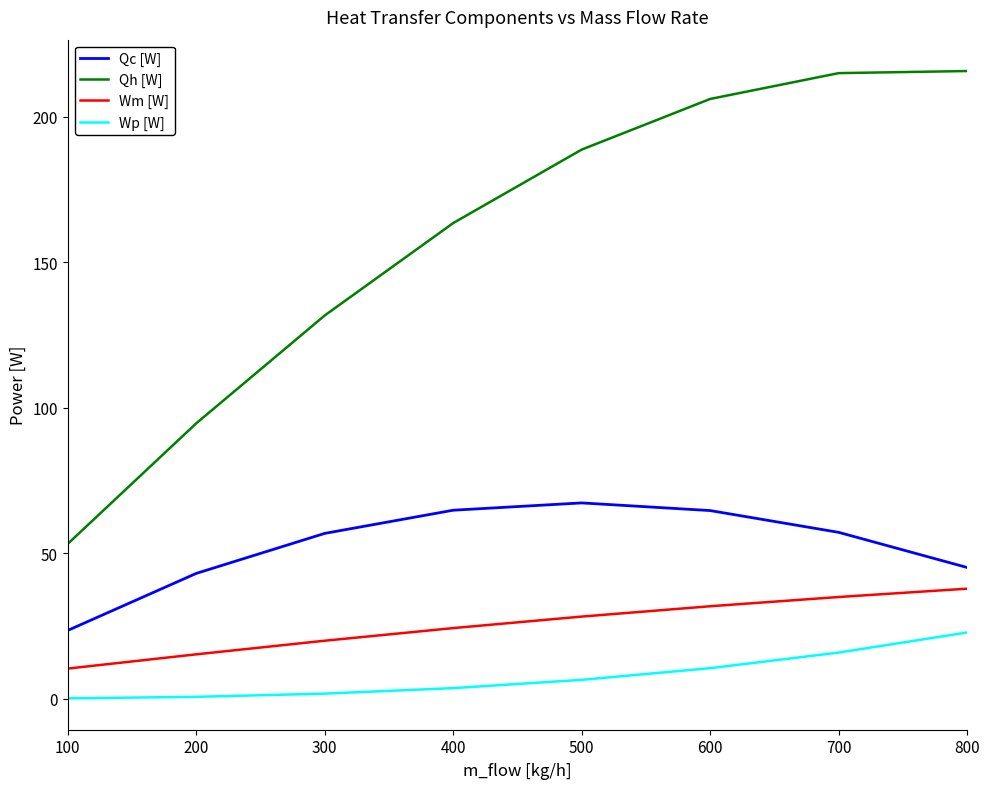

How many values in the Qc [W] series are below 57?

4